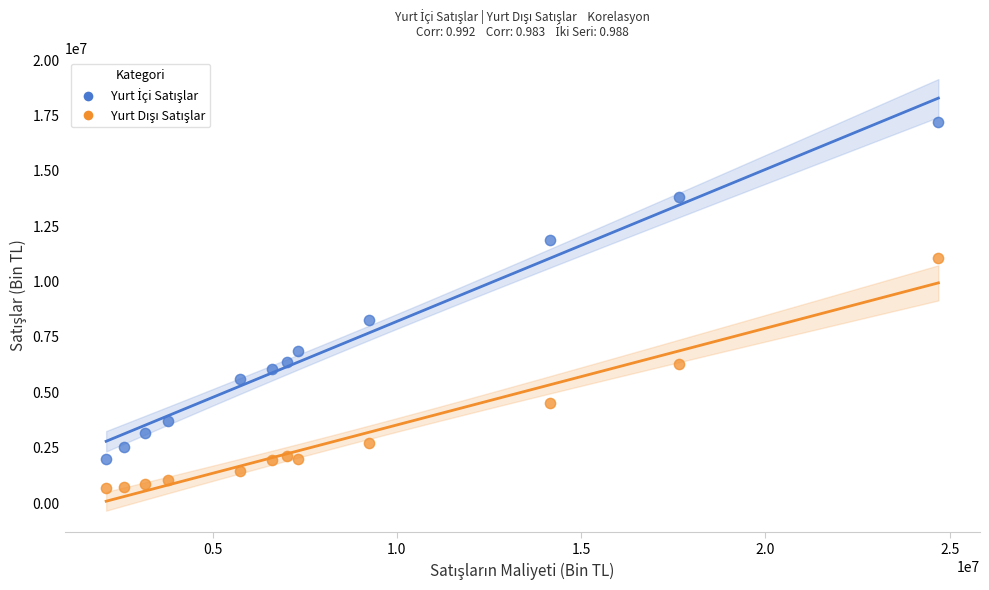

What is the X range (max minus min) for the scatter plot?

22579014.9